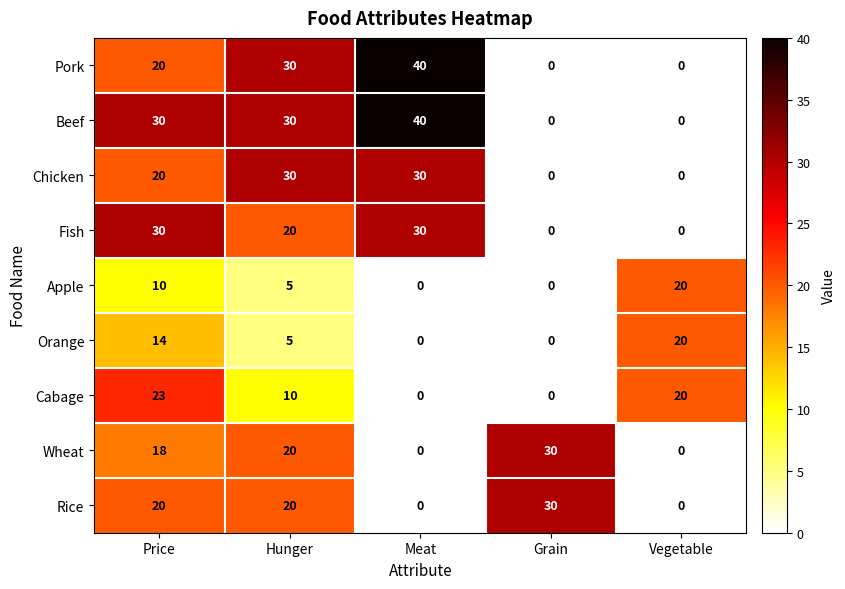

How many distinct data groups are displayed?

9